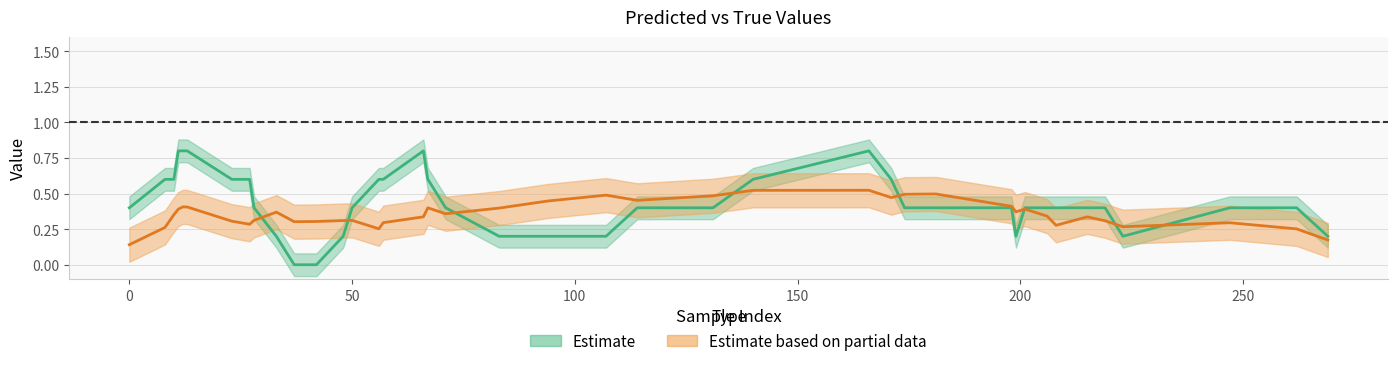

True or false: y_true and y_pred cross at least once.

True